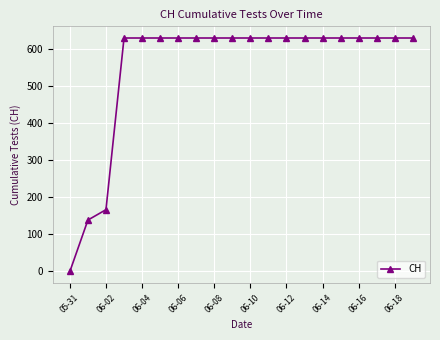

Reading left to right, list all the values displayed in this chart.

0	139	167	631	631	631	631	631	631	631	631	631	631	631	631	631	631	631	631	631